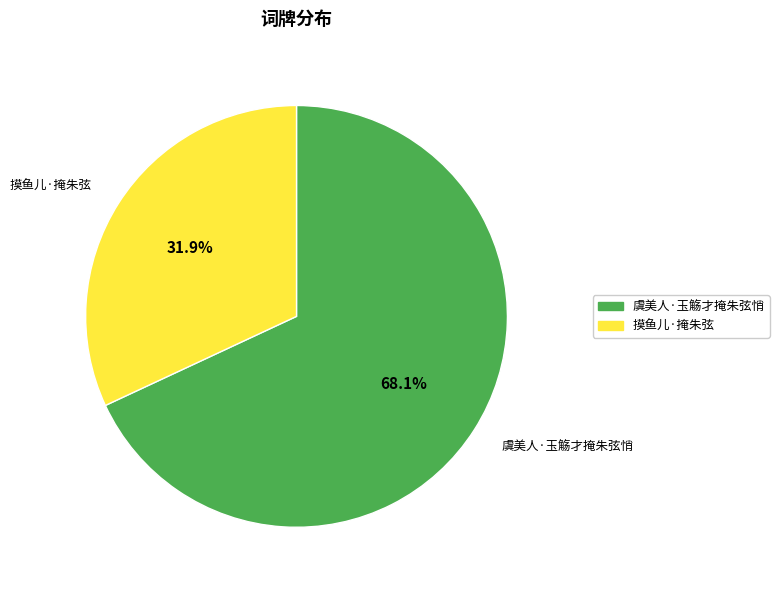

Combined, do 虞美人·玉觞才掩朱弦悄 and 摸鱼儿·掩朱弦 account for over 50%?

Yes